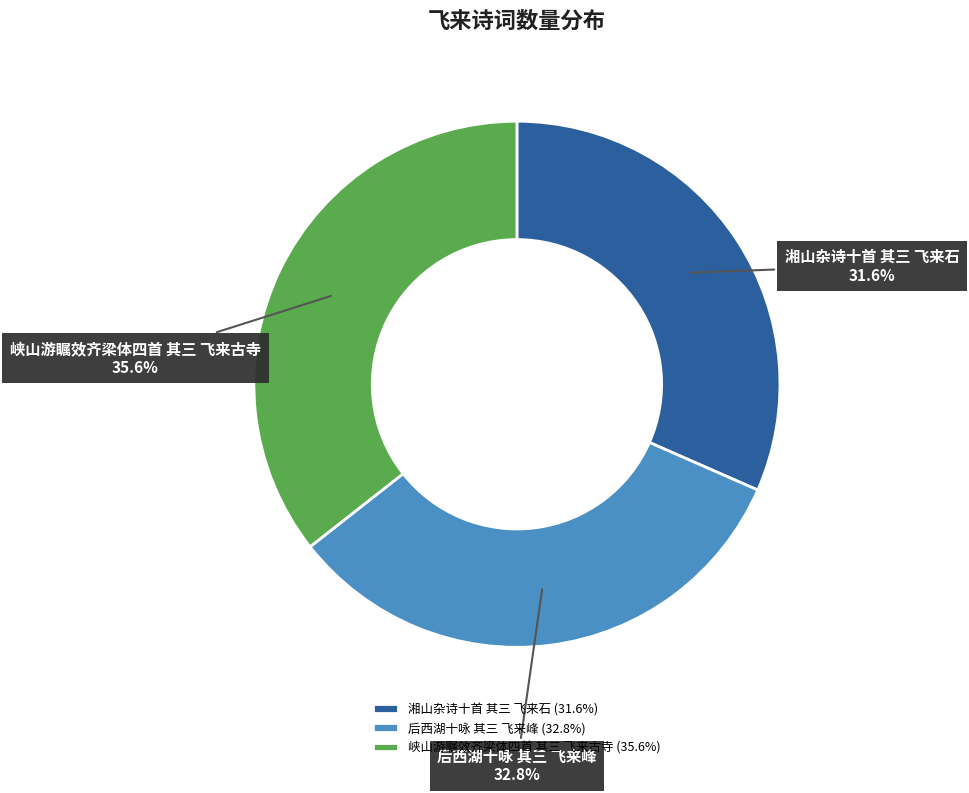

To the nearest percent, what is the difference between the largest and smallest slice percentages?

4%